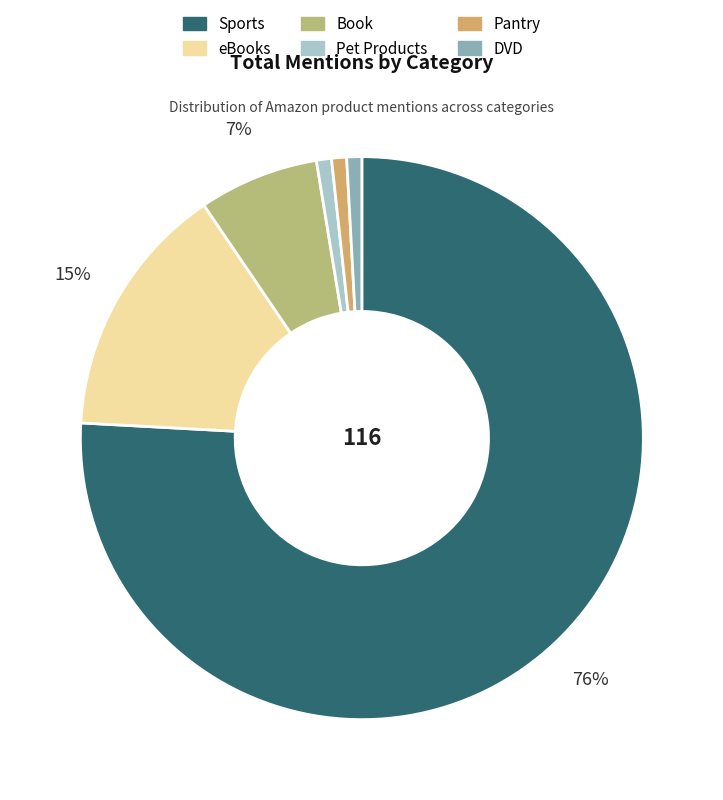

True or false: Book accounts for 7% of the total.

True